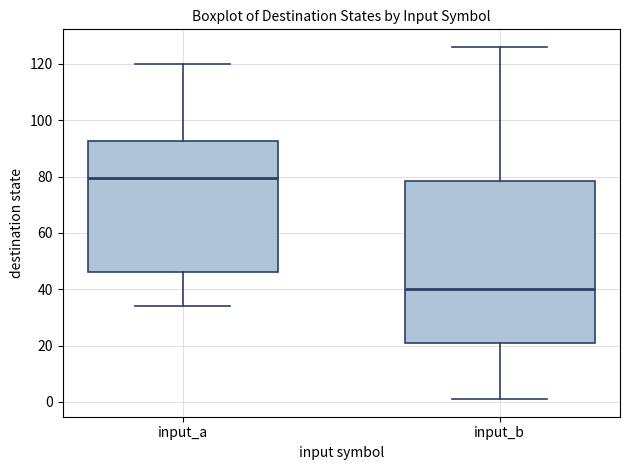

Which box is the tallest, from its lower edge to its upper edge?

input_b